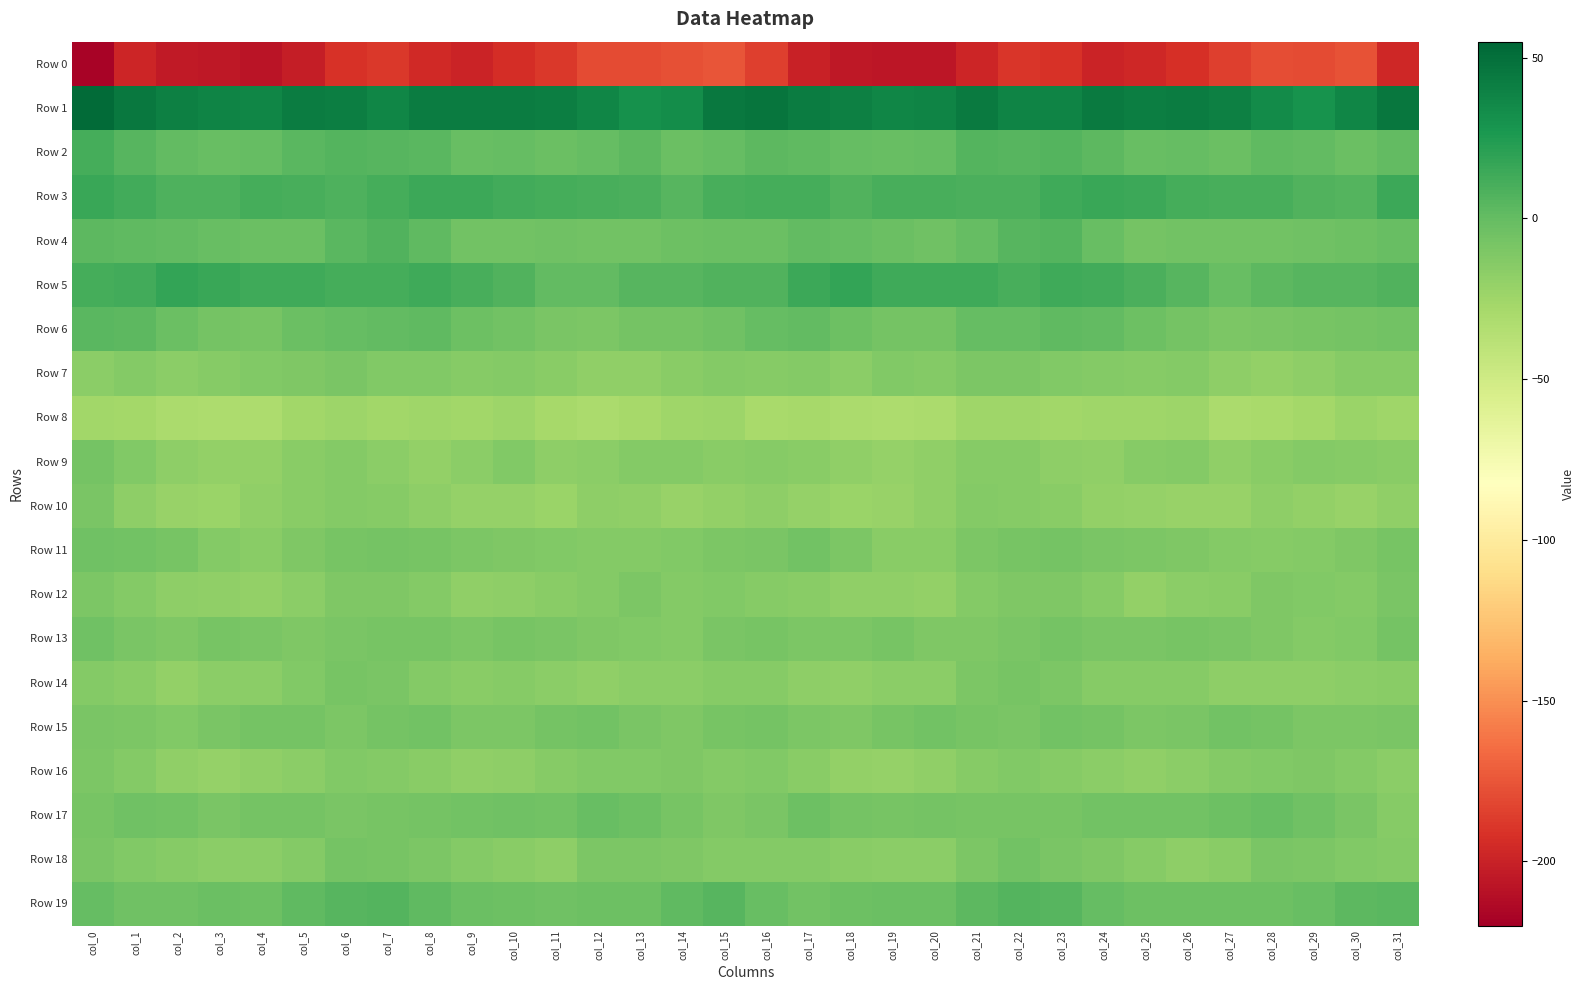

Rank the series at col_20 from highest to lowest value.

Row 1, Row 5, Row 3, Row 2, Row 19, Row 4, Row 15, Row 17, Row 6, Row 13, Row 7, Row 11, Row 14, Row 18, Row 9, Row 16, Row 10, Row 12, Row 8, Row 0